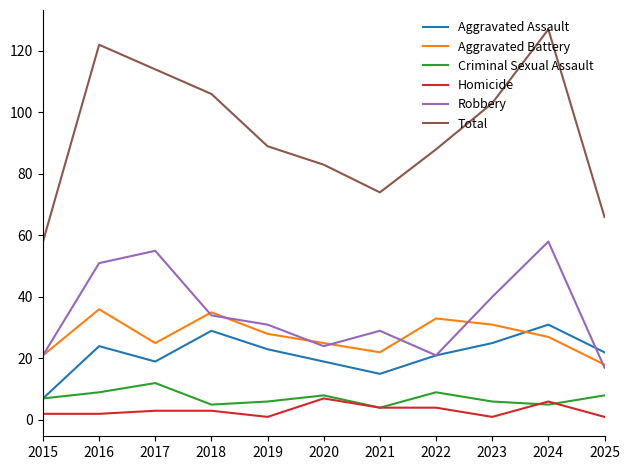

At how many categories does at least one series exceed 67?

9